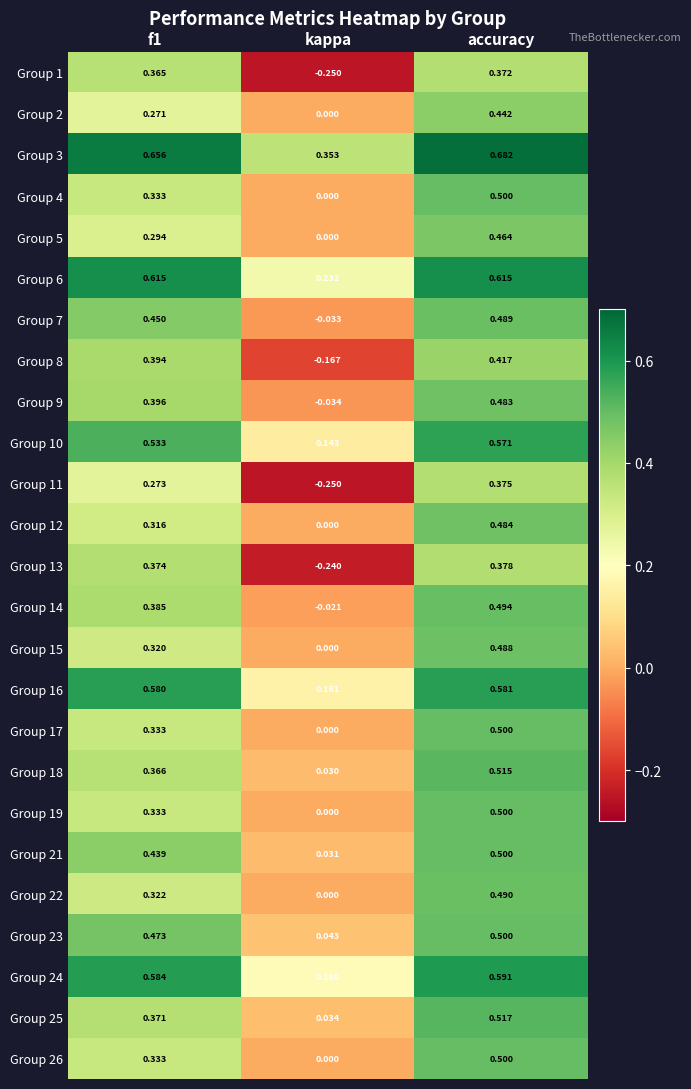

At how many categories does at least one series exceed 0?

3